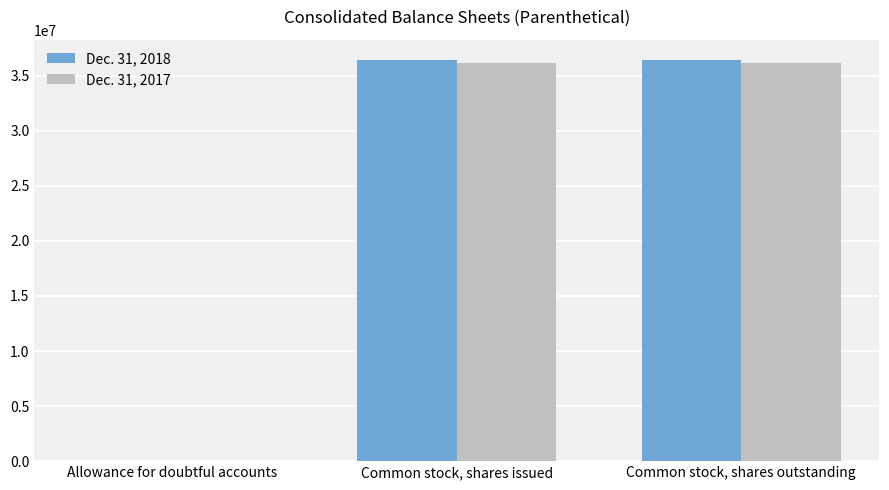

Is it true that Dec. 31, 2017 equals 36107000 at Common stock, shares outstanding?

True